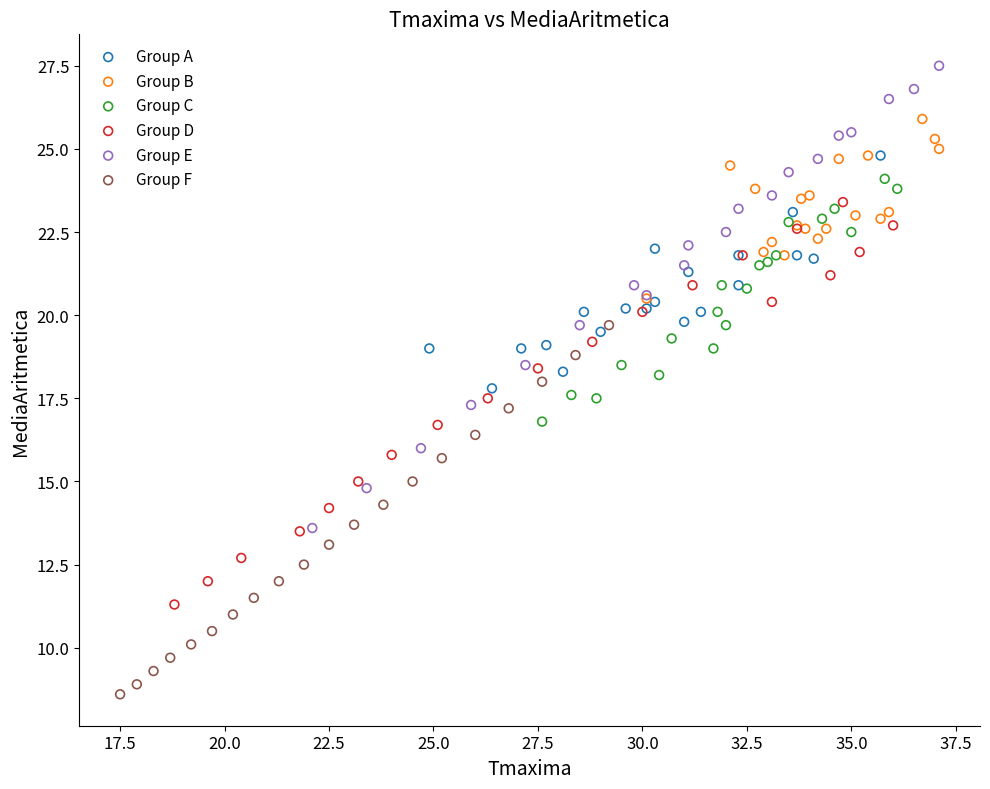

Which series has the largest Y range (max minus min)?

Group E